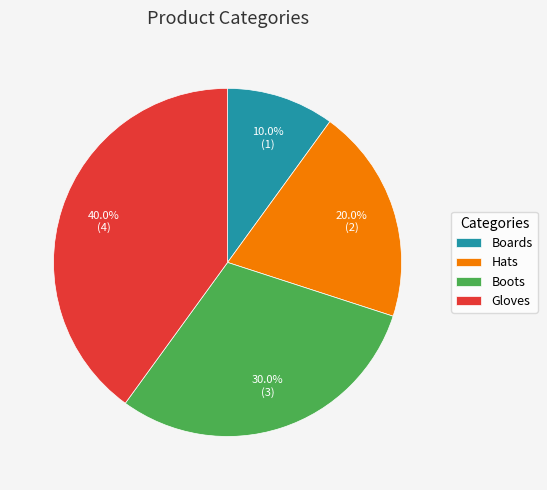

Count the number of slices in the pie.

4